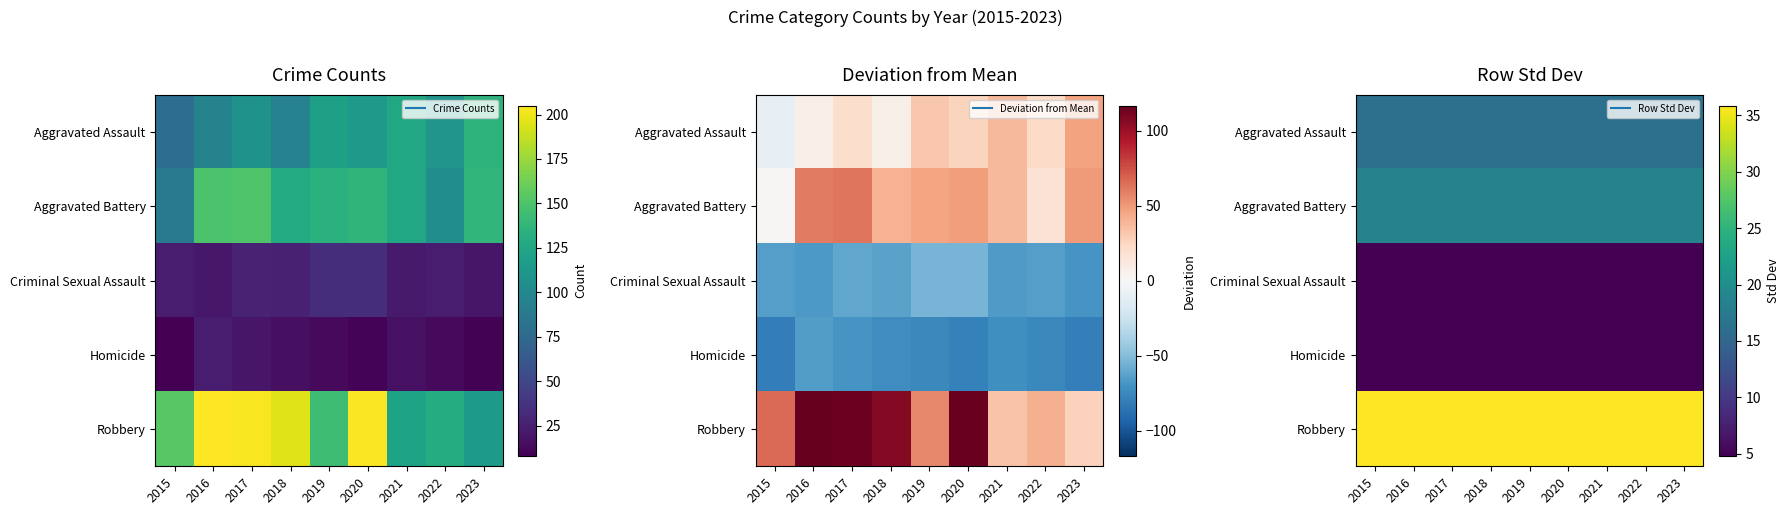

Count the number of categories in the chart.

9